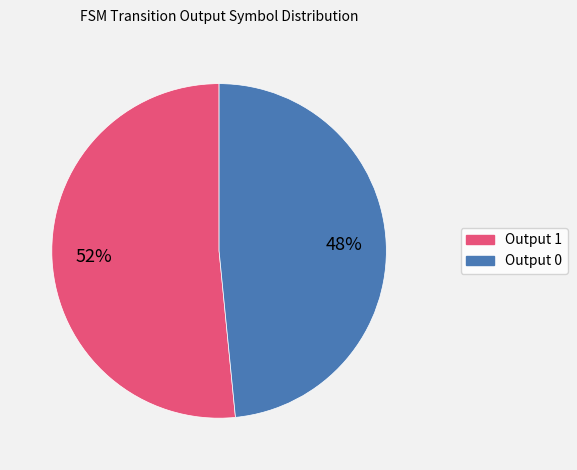

Does any single category account for the majority?

Yes